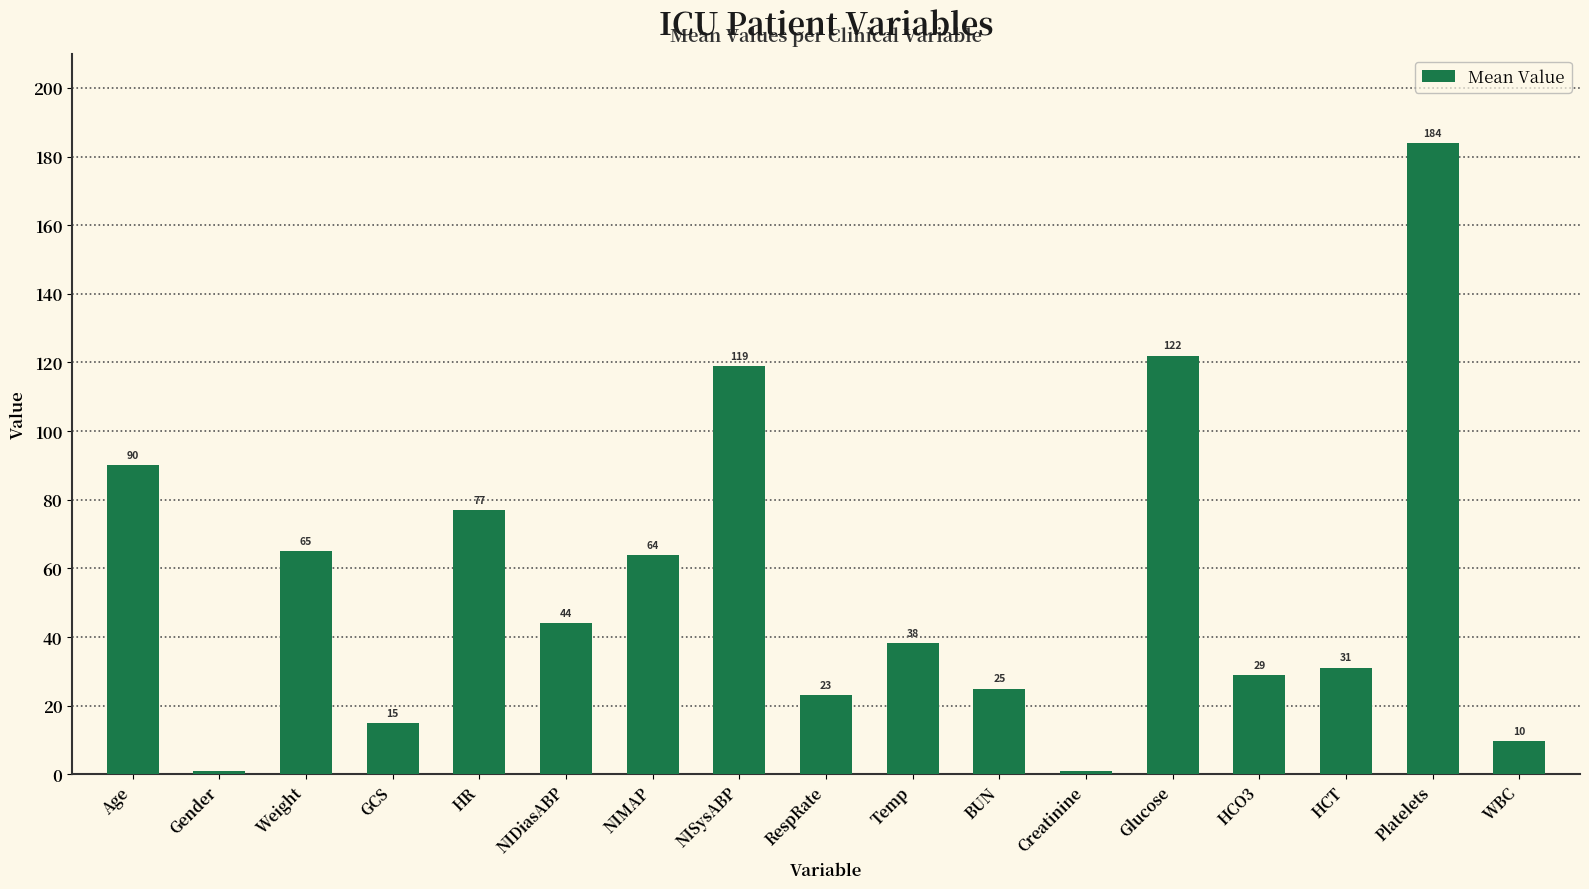

What is the difference between the second highest and minimum values?

121.0